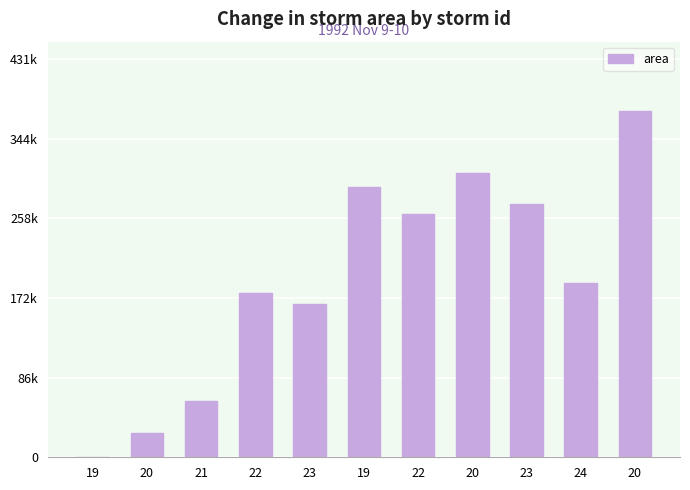

What is the difference between the values at 20 and 22?

196875